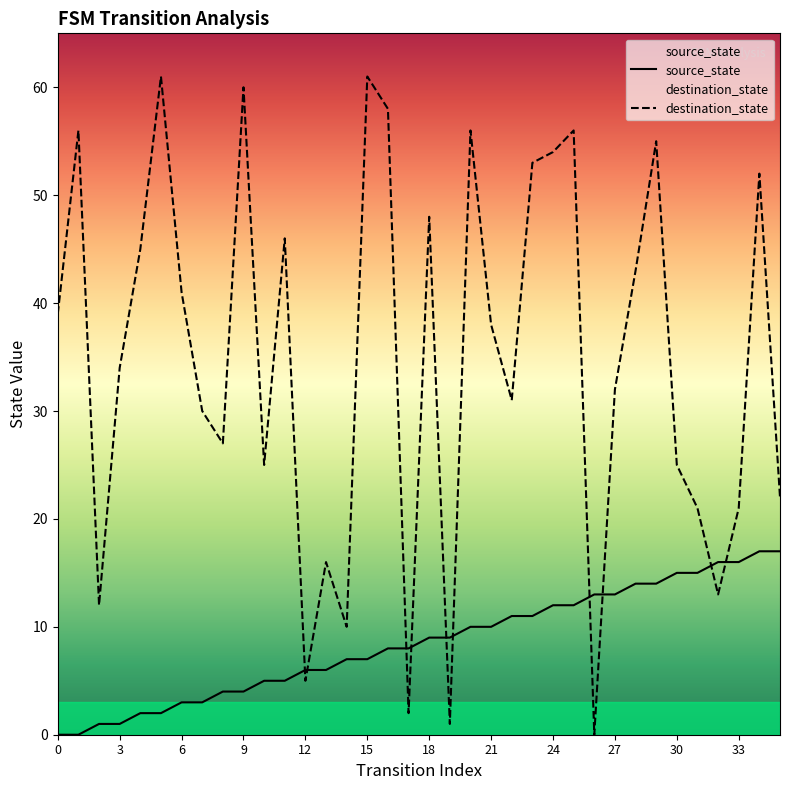

Reading left to right, extract all data points from this chart.

source_state: 0	0	1	1	2	2	3	3	4	4	5	5	6	6	7	7	8	8	9	9	10	10	11	11	12	12	13	13	14	14	15	15	16	16	17	17
destination_state: 39	56	12	34	45	61	41	30	27	60	25	46	5	16	10	61	58	2	48	1	56	38	31	53	54	56	0	32	43	55	25	21	13	21	52	22